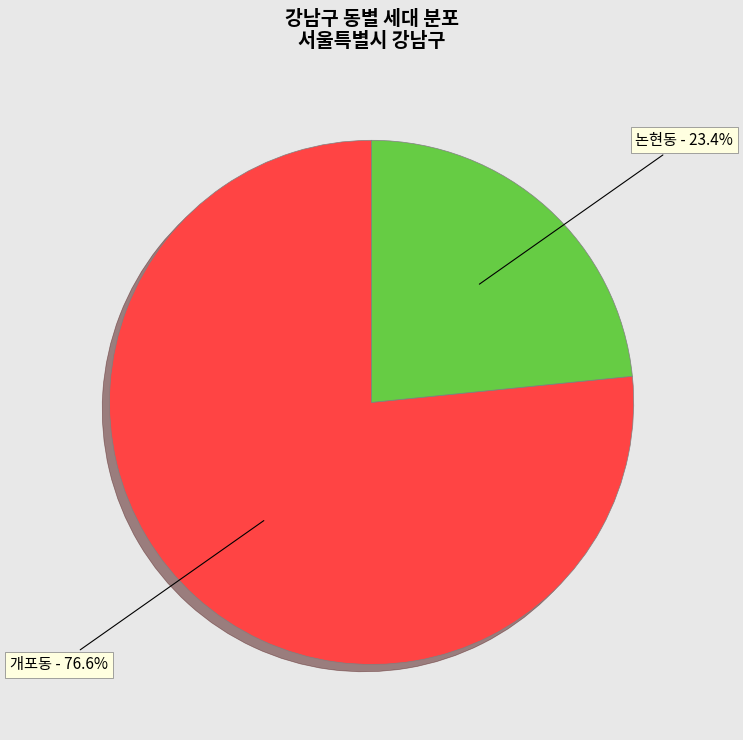

Which slice is the smallest?

논현동